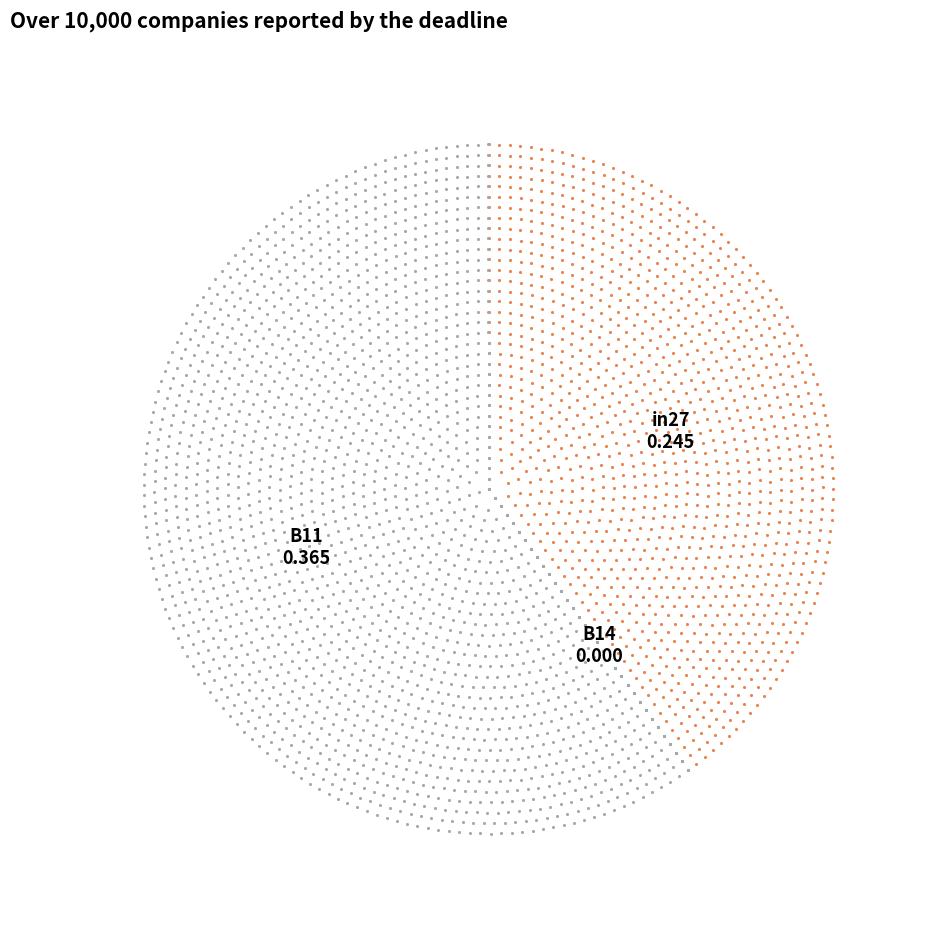

Combined, what portion of the pie is B11 and B14?

59.8%